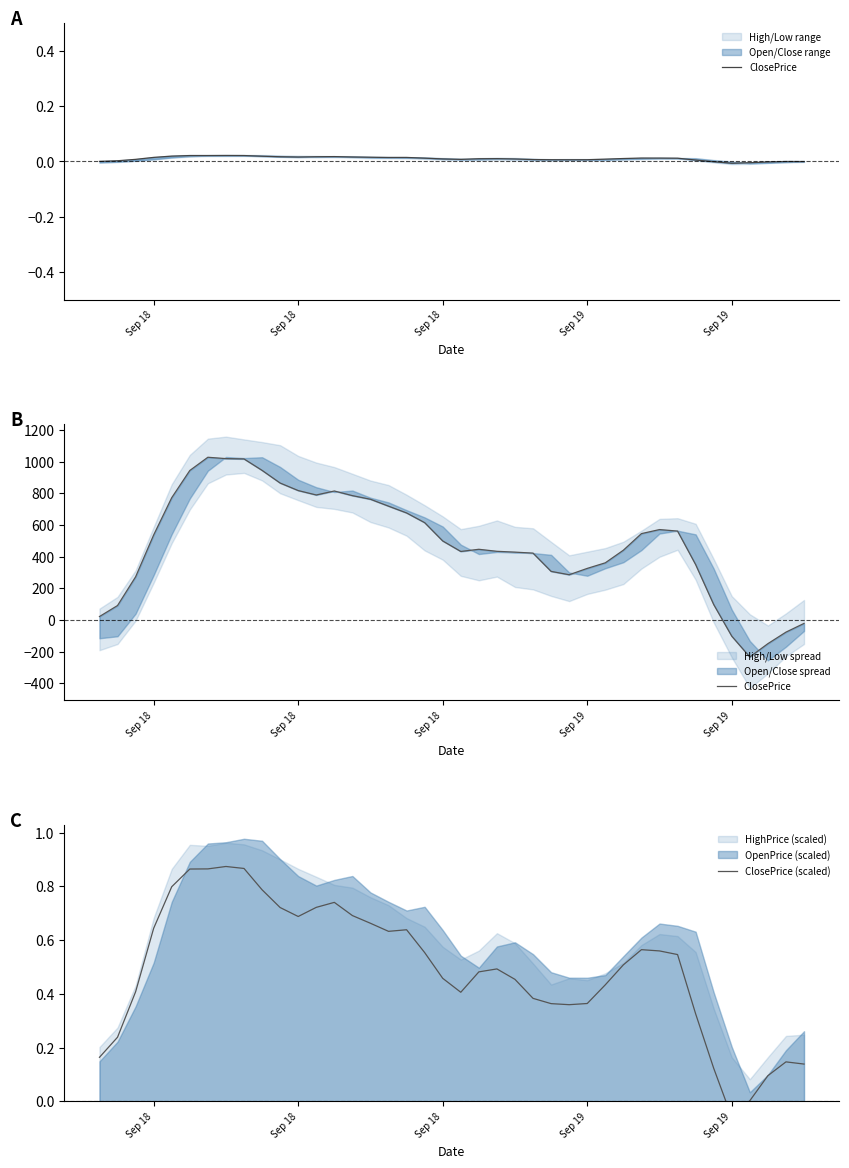

How many lines are shown in the chart?

2